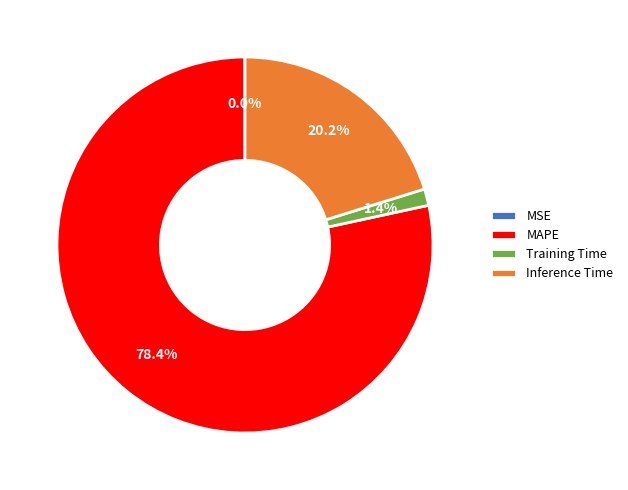

To the nearest percent, what is the difference between the largest and smallest slice percentages?

78%